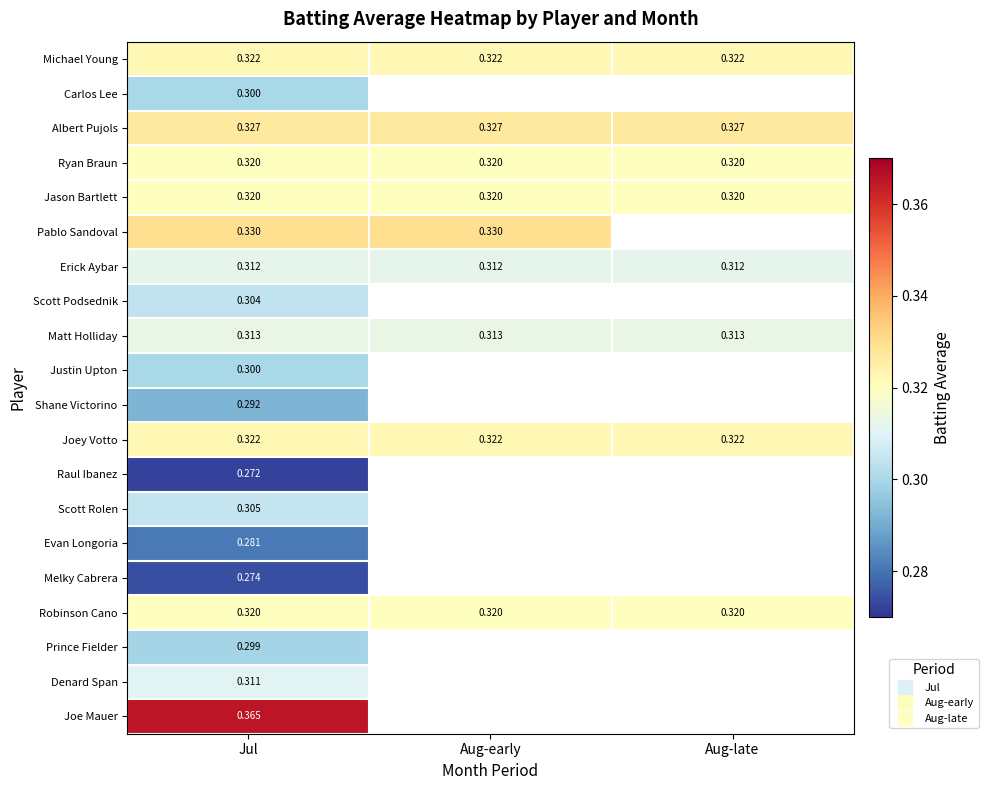

Is it true that Carlos Lee equals 0.3 at Jul?

True